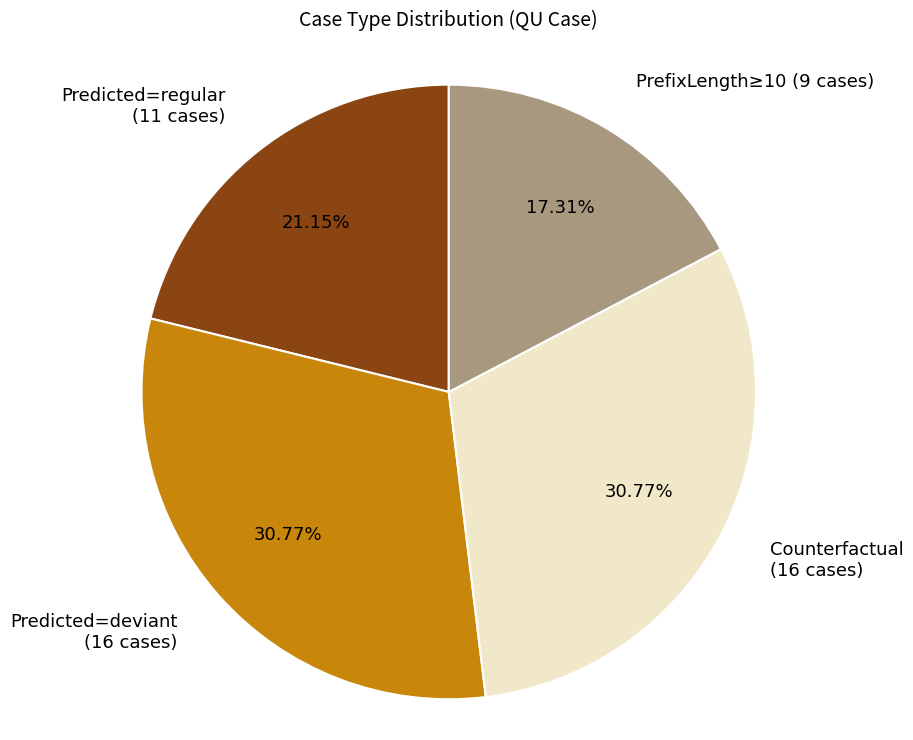

How many slices are in this pie chart?

4